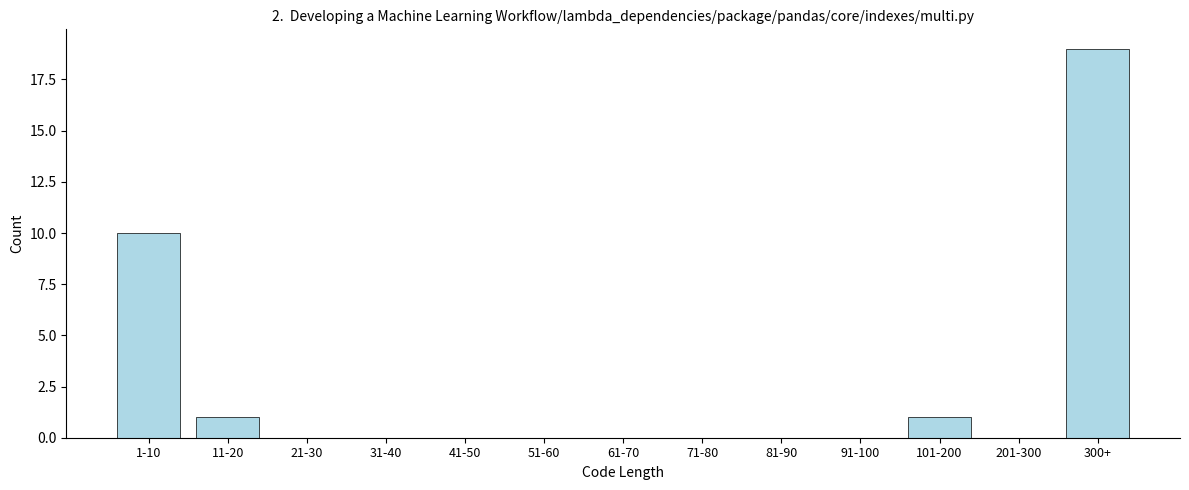

Reading left to right, list all the values displayed in this chart.

1-10=10	11-20=1	21-30=0	31-40=0	41-50=0	51-60=0	61-70=0	71-80=0	81-90=0	91-100=0	101-200=1	201-300=0	300+=19